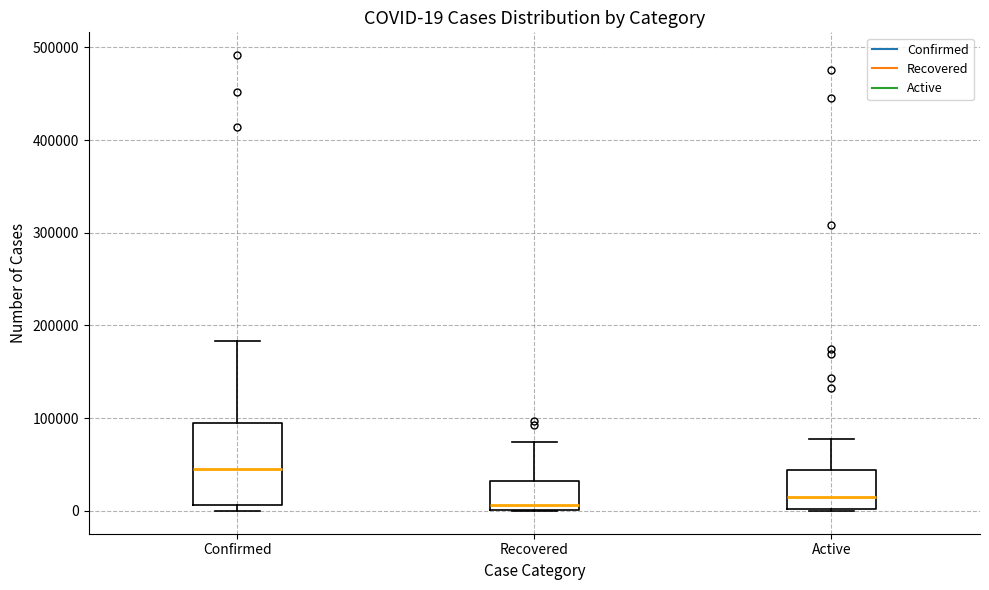

Comparing the boxes themselves (not the whiskers), which one is the tallest?

Confirmed